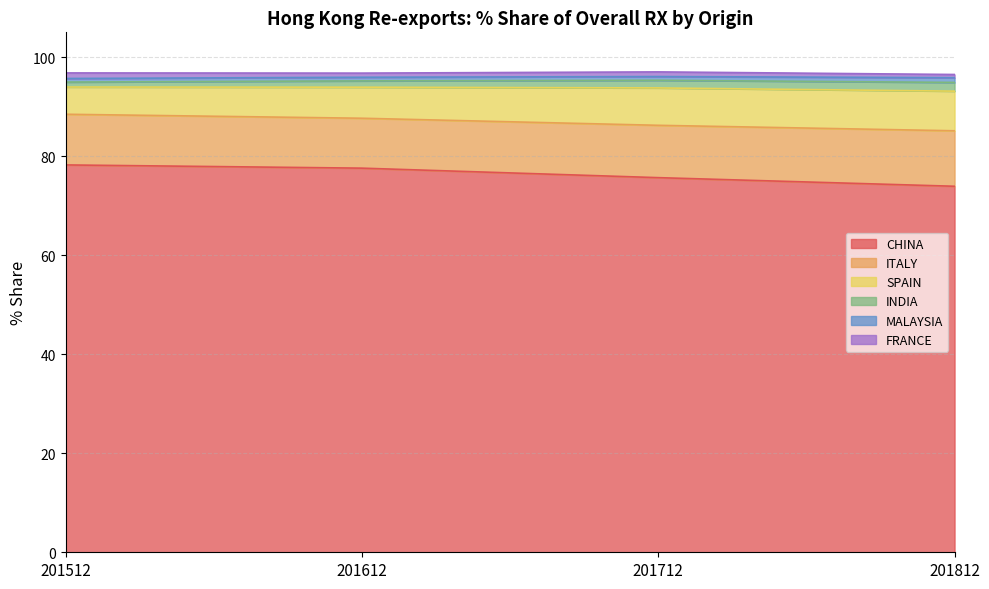

What is the maximum value for CHINA?

78.2